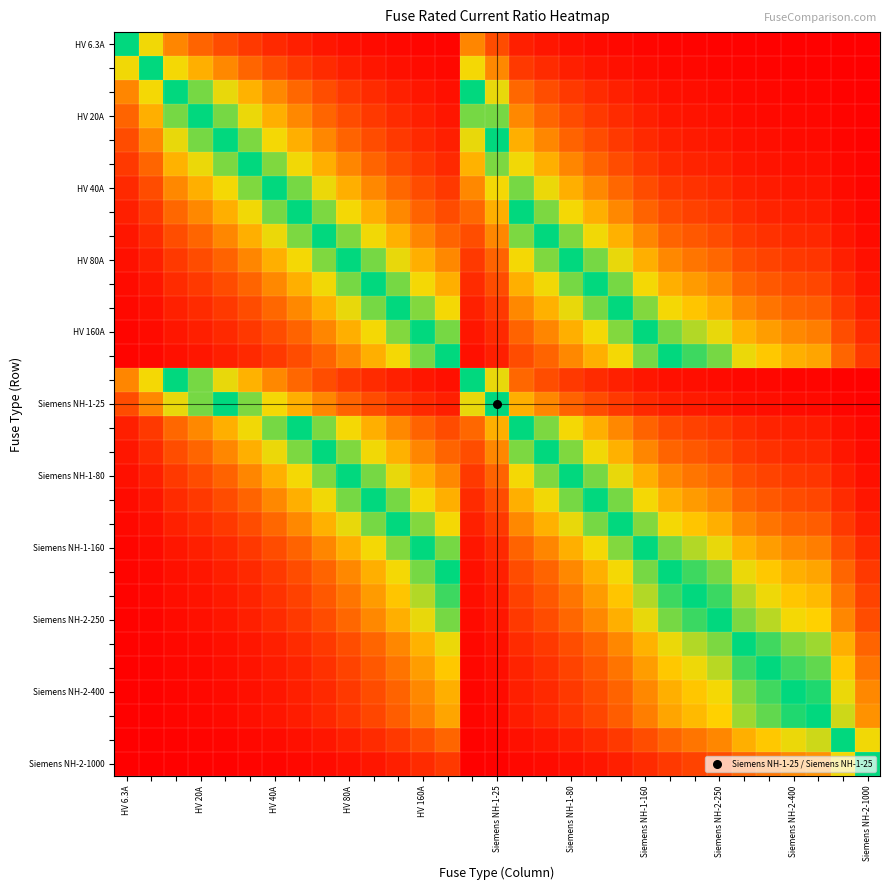

How many series are shown in this chart?

31